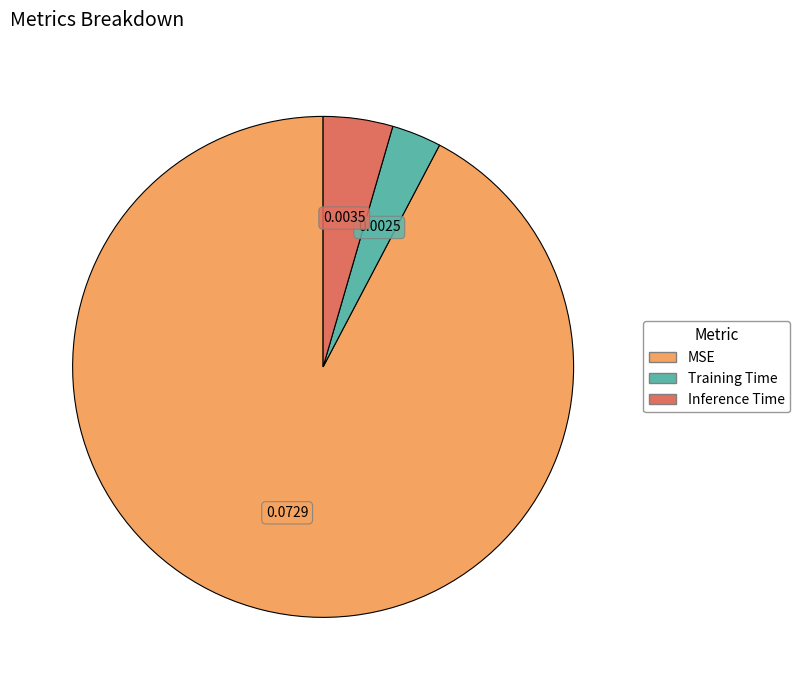

Combined, do MSE and Inference Time account for over 50%?

Yes